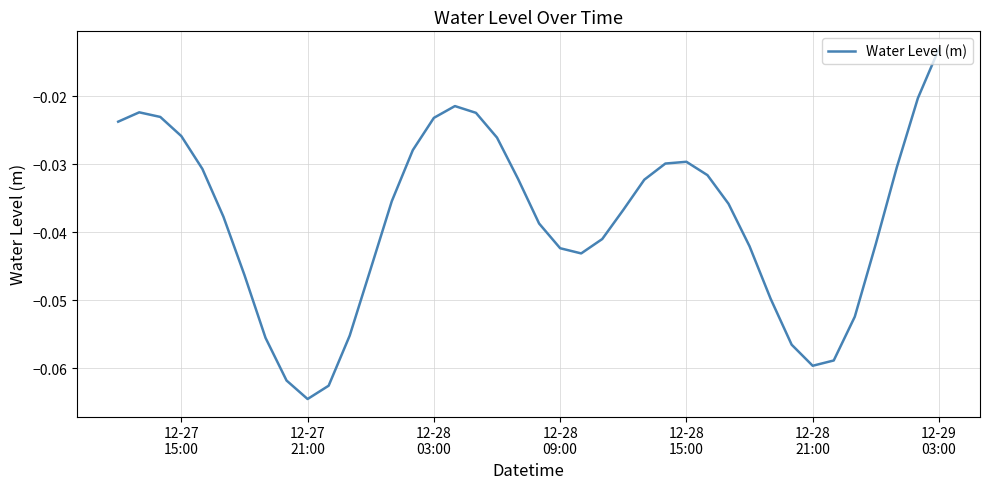

How many interior local valleys (lower than both neighbors) does the data have?

3